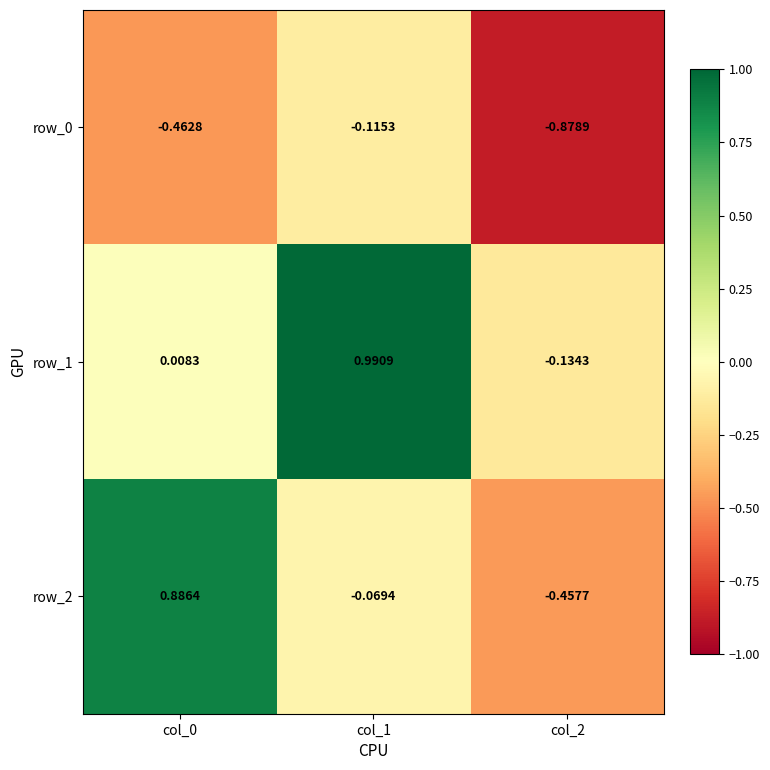

Is the value of row_0 at col_1 greater than the value of row_1 at col_1?

No